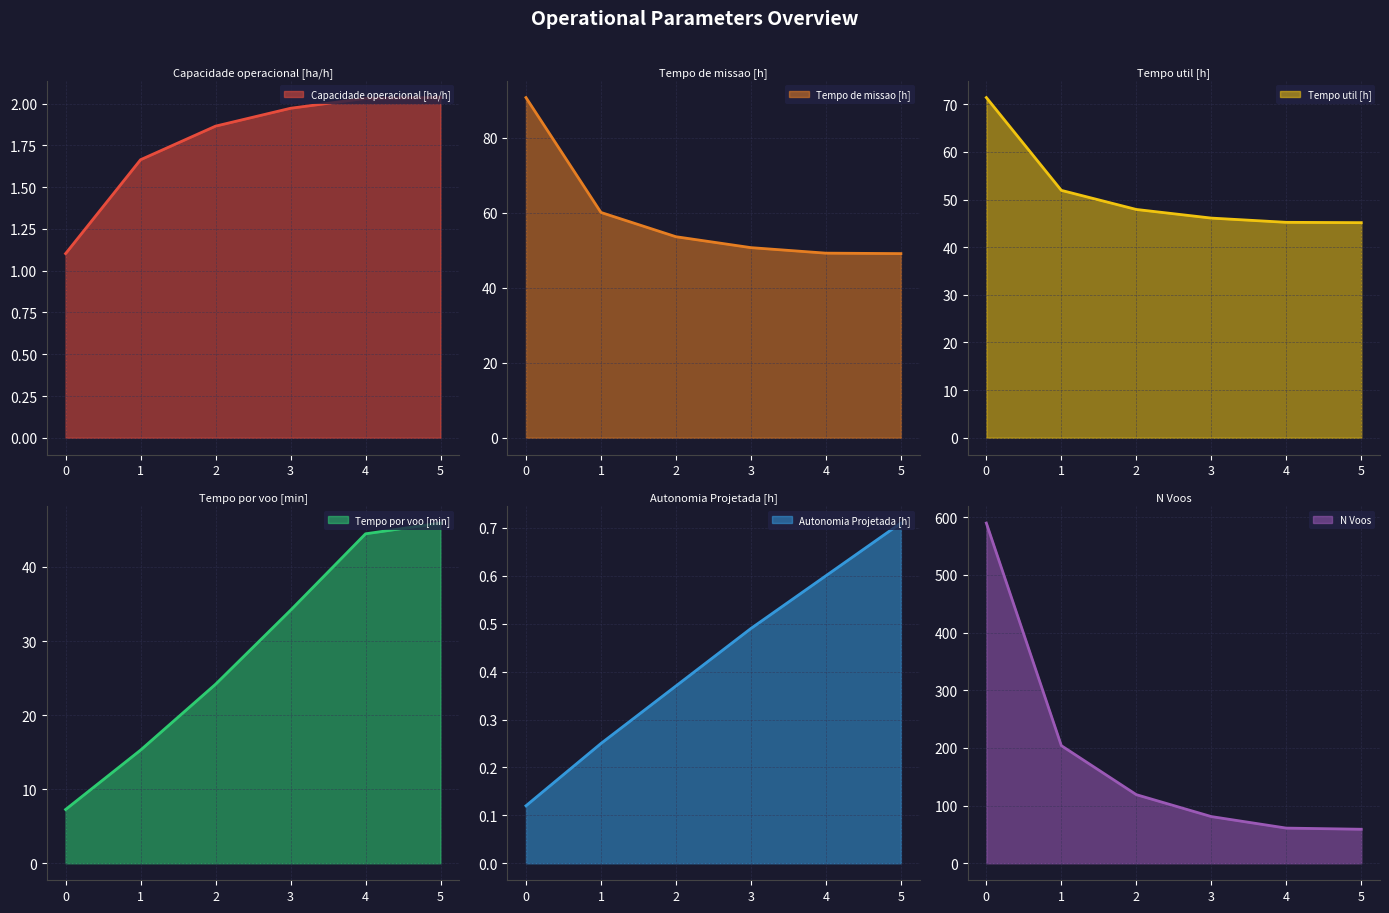

What is the value of the Tempo de missao [h] point at the 6th from the left?

49.1